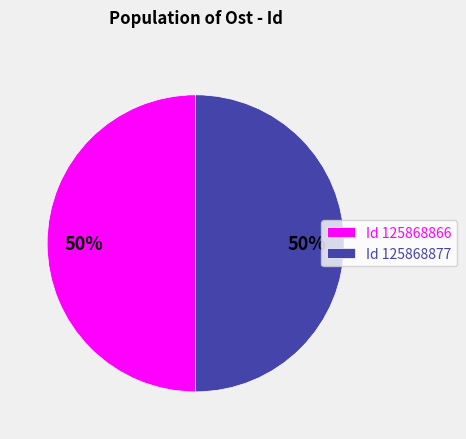

To the nearest percent, what is the combined percentage of Id 125868866 and Id 125868877?

100%